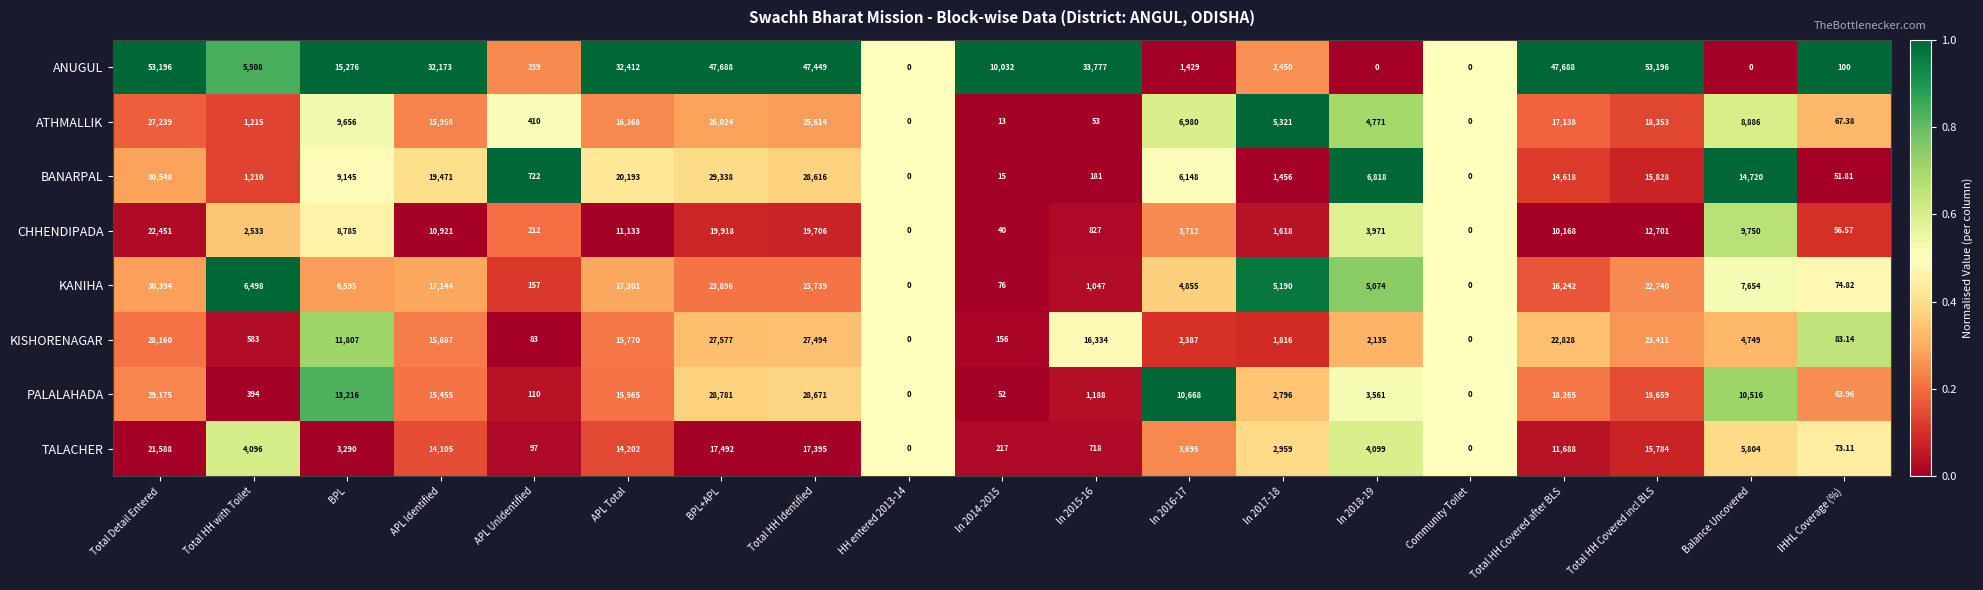

Is the value of KANIHA at HH entered 2013-14 greater than the value of CHHENDIPADA at In 2015-16?

No